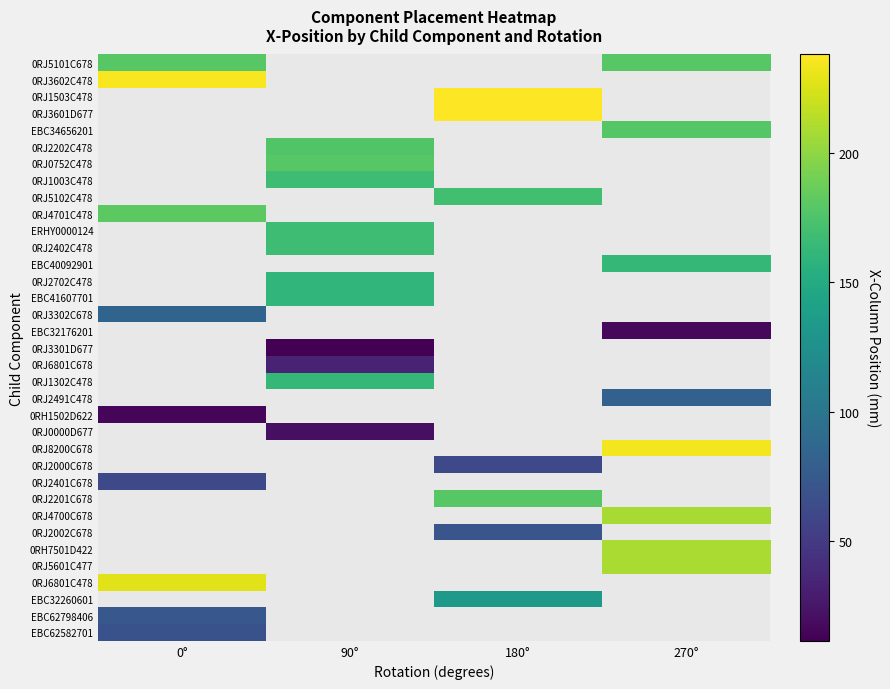

What is the difference between the highest and lowest values at 270°?

217.6